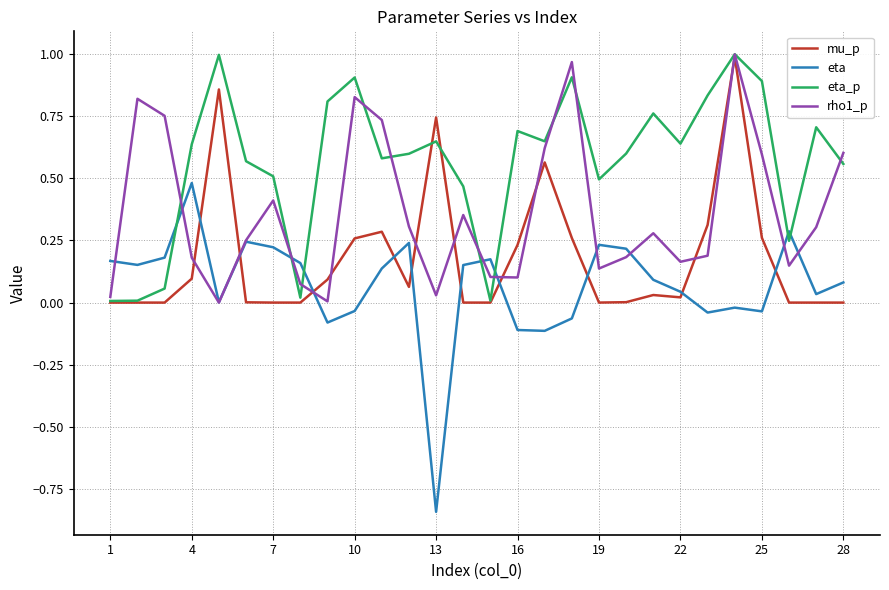

Which series has the largest total across all categories?

eta_p